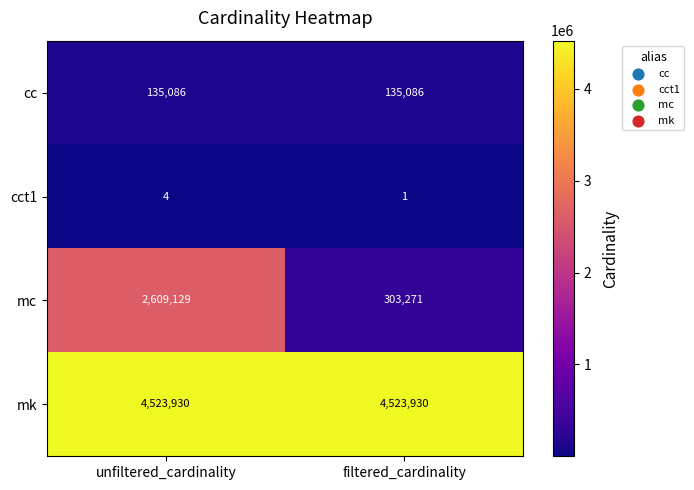

At which category is the sum across all series the highest?

unfiltered_cardinality